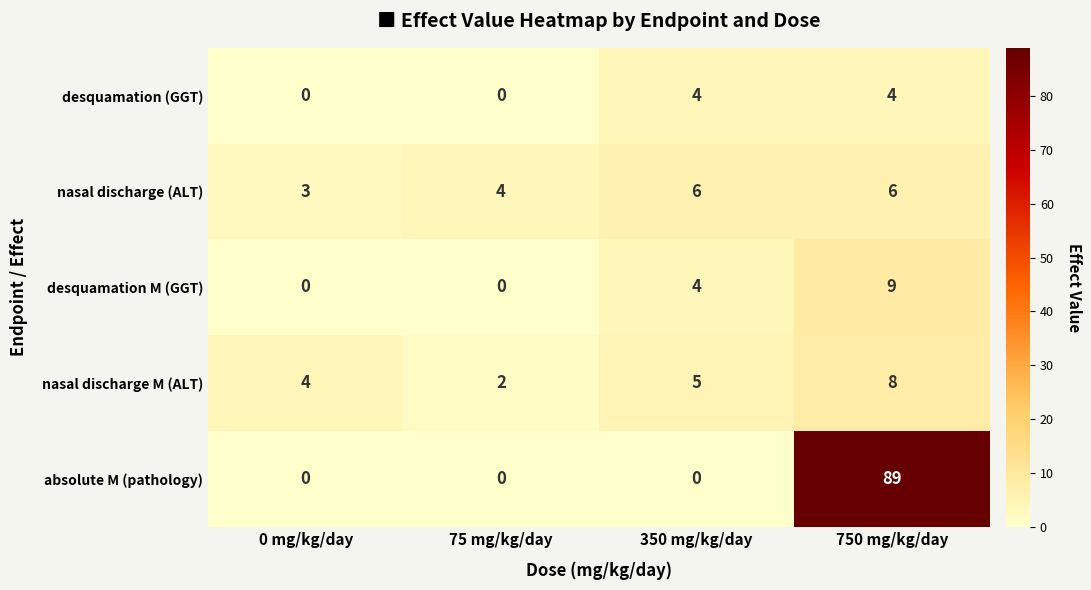

True or false: desquamation (GGT) has a value of 0 at 75 mg/kg/day.

True